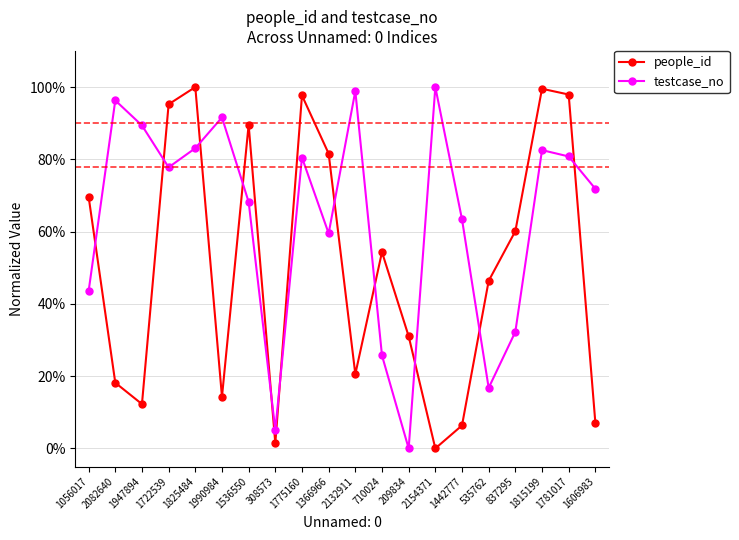

Is the value of testcase_no at 1990984 greater than the value of people_id at 1947894?

Yes